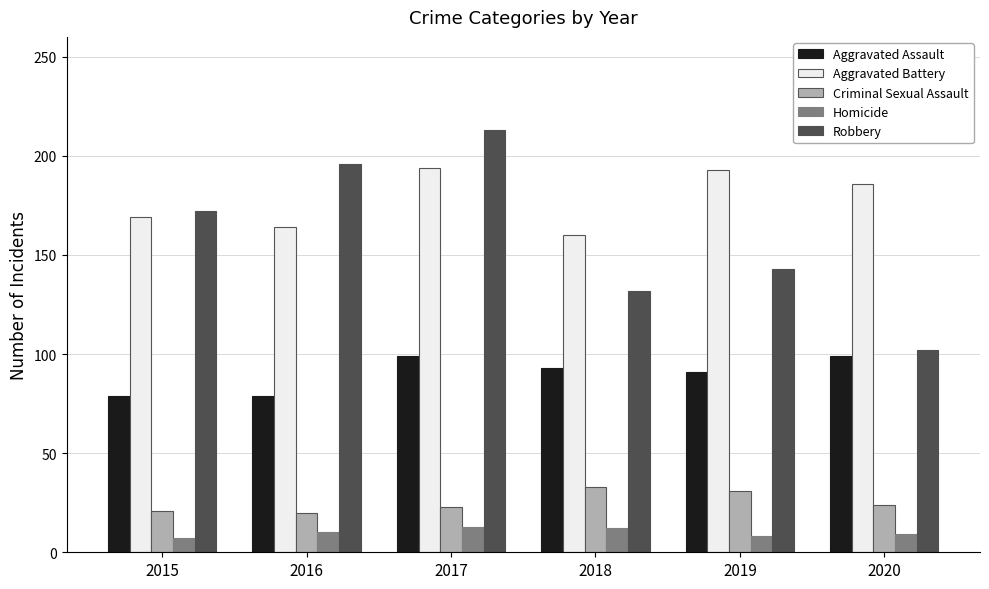

The Aggravated Battery series shows 194 at 2017. True or false?

True